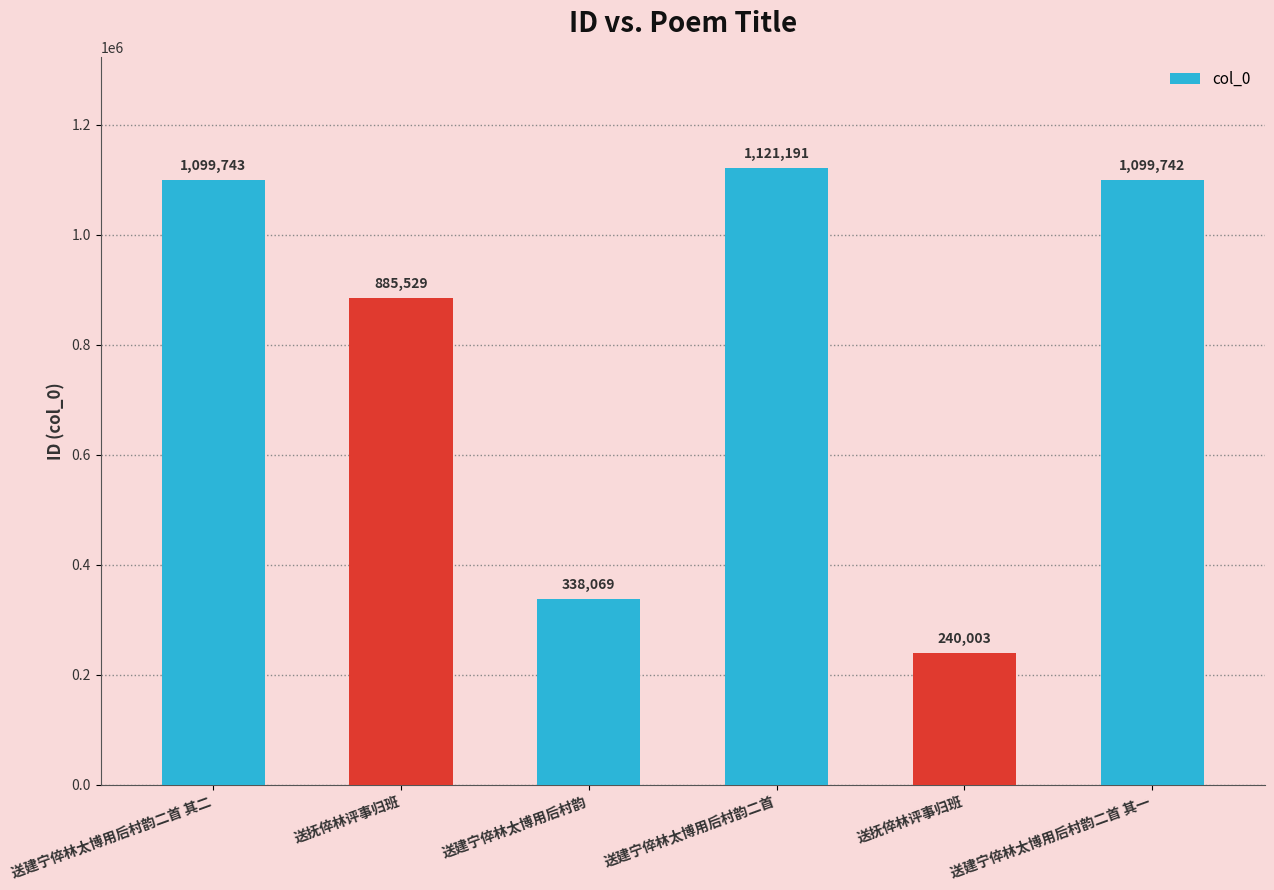

Reading left to right, list all the values displayed in this chart.

1099743	885529	338069	1121191	240003	1099742